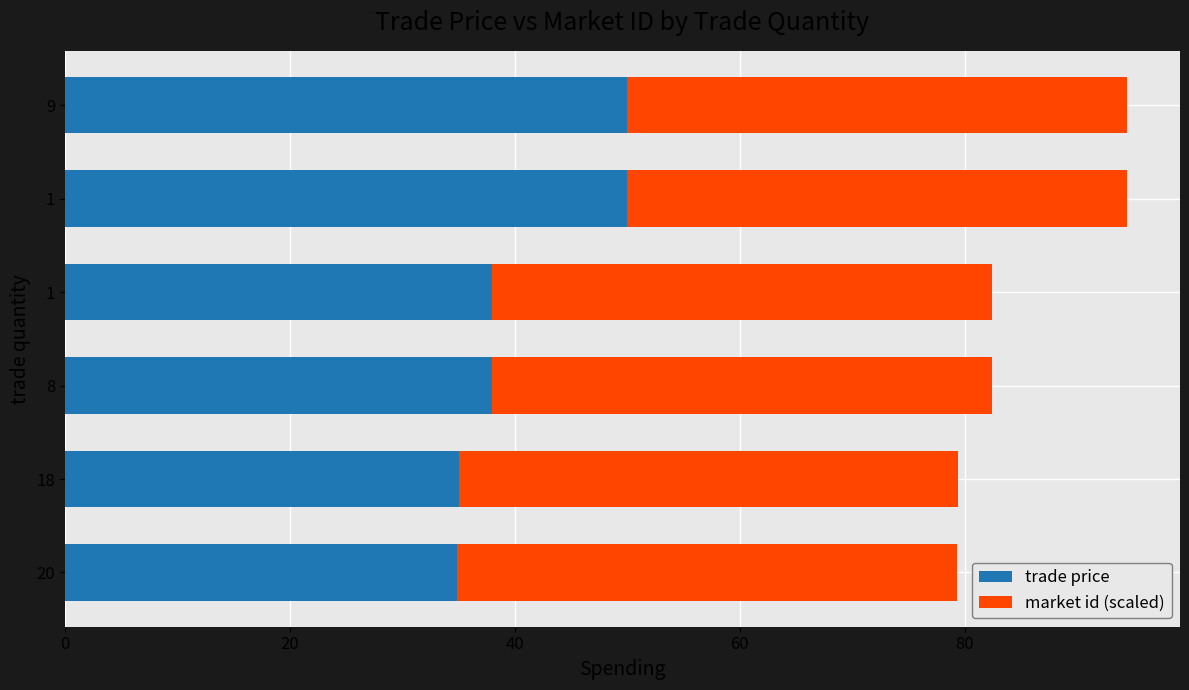

Reading left to right, list all the values displayed in this chart.

trade price: 34.9	35.0	38.0	38.0	50.0	50.0
market id (scaled): 0.6	0.6	0.6	0.6	0.6	0.6